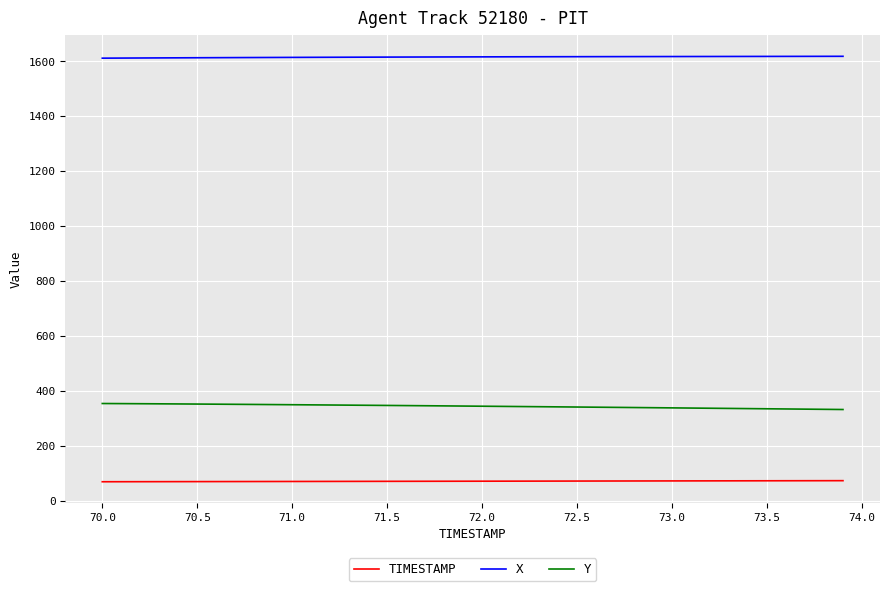

True or false: TIMESTAMP and X intersect in this chart.

False